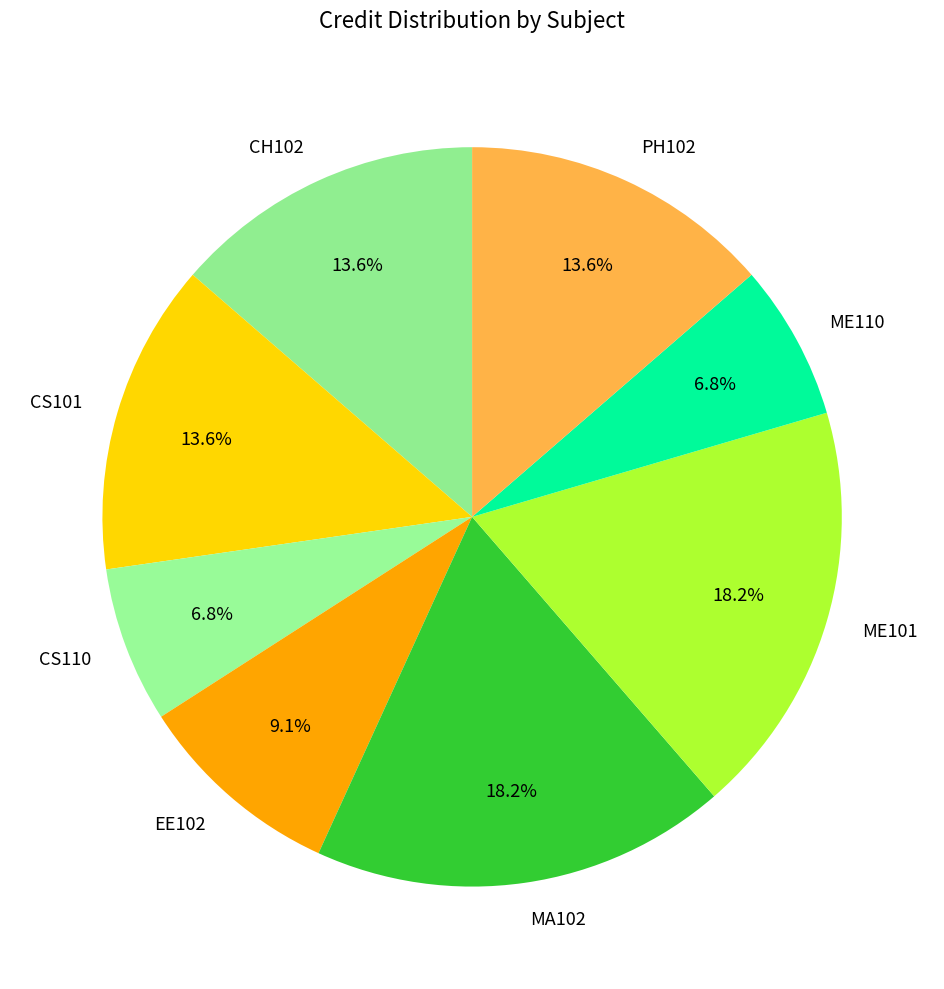

To the nearest percent, what is the difference between the largest and smallest slice percentages?

11%